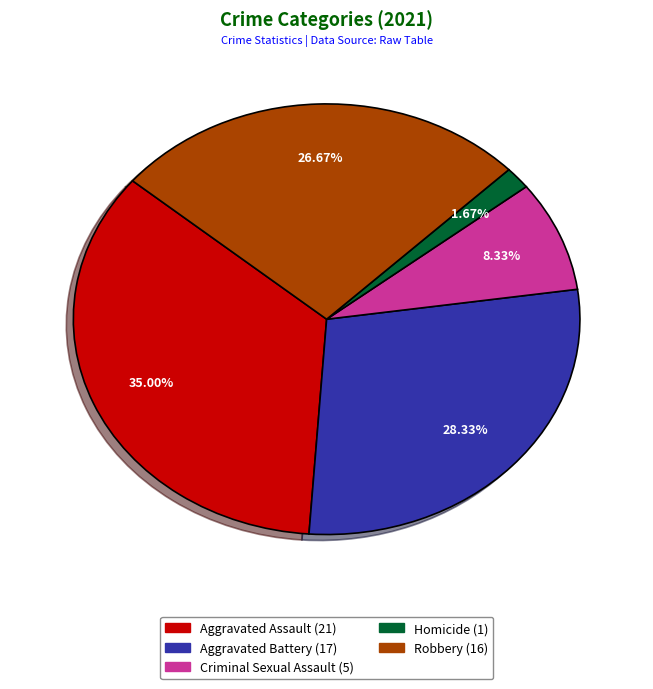

What is the ratio of the value at Aggravated Assault to the value at Homicide?

21.0